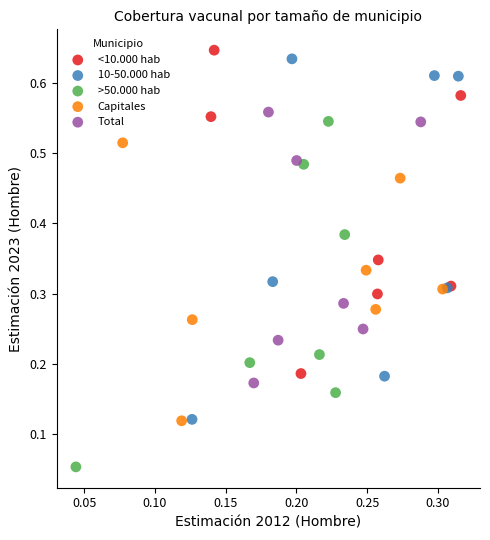

Which series reaches the minimum Y coordinate?

>50.000 hab